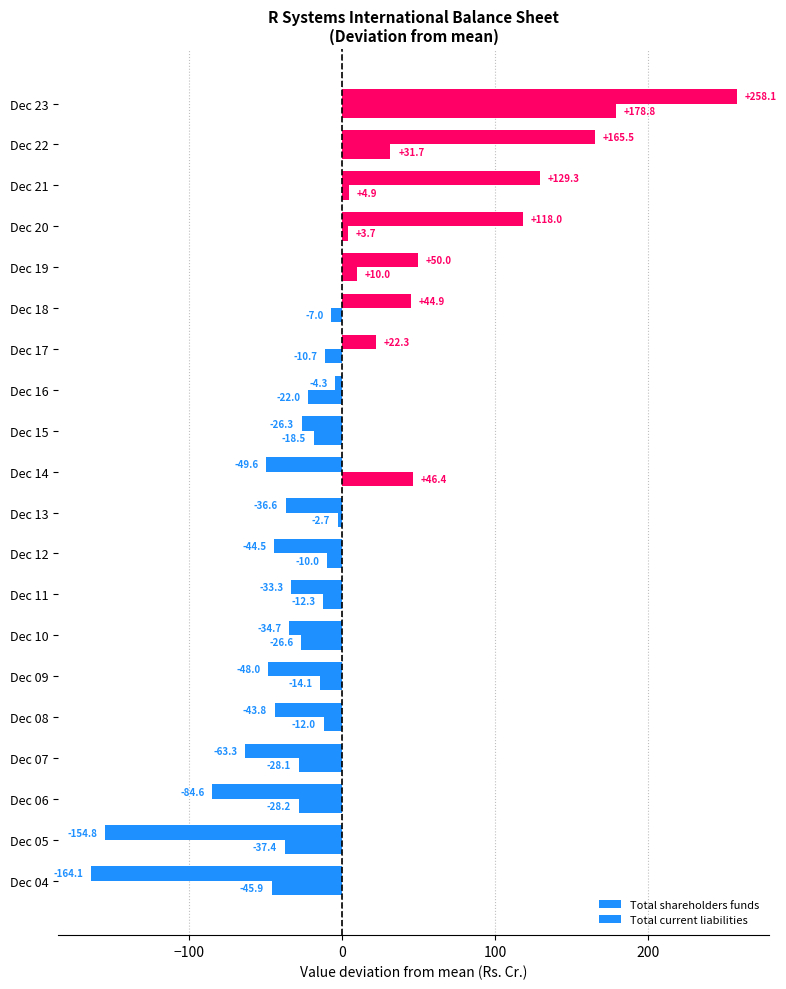

Where does the Total current liabilities series first go above -10?

Dec 12